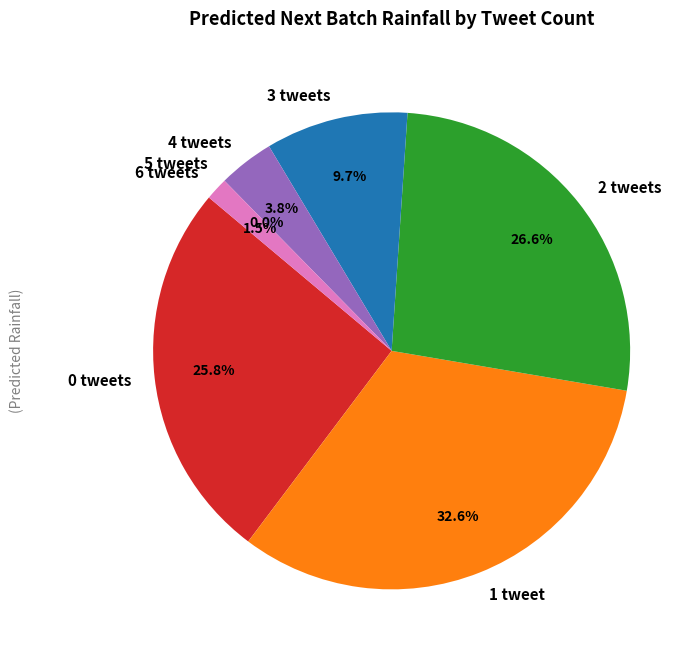

Count the number of slices in the pie.

7